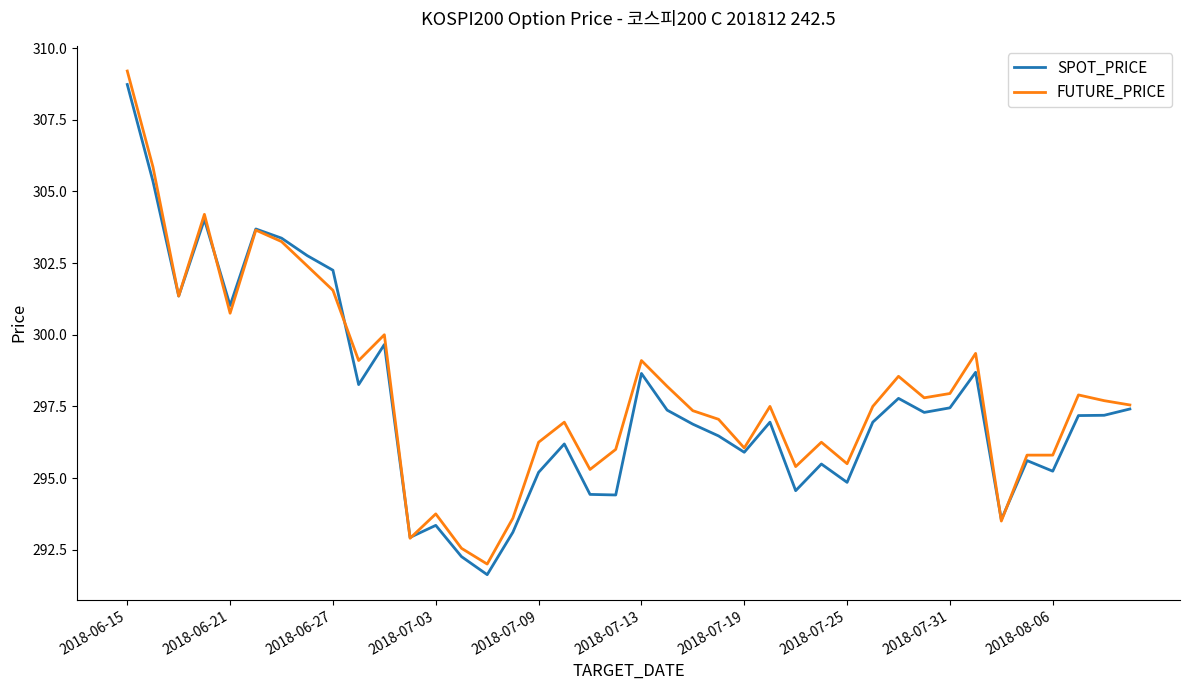

Which series has the widest spread of values?

FUTURE_PRICE